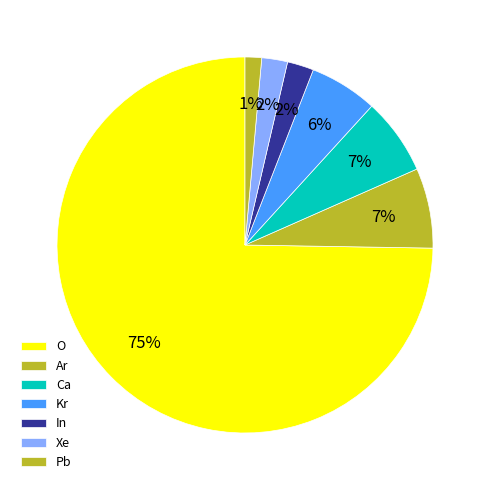

To the nearest percent, what is the combined percentage of Ar and Kr?

13%